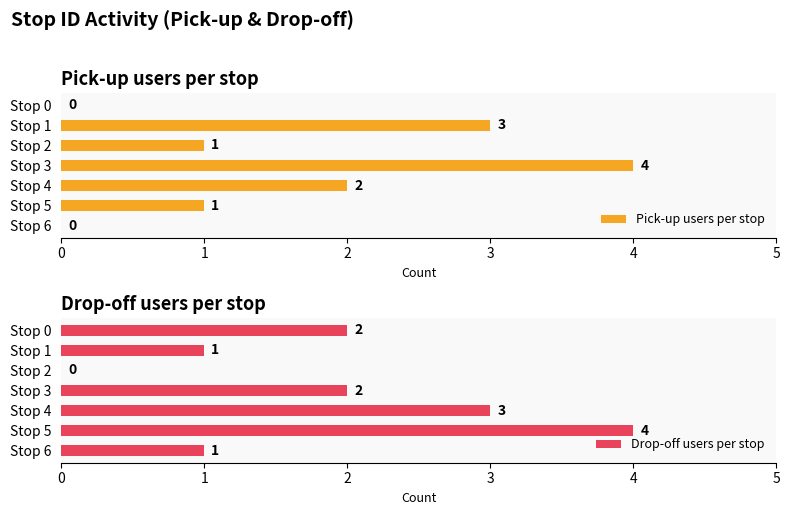

What value does the Drop-off users per stop series have at Stop 3?

2